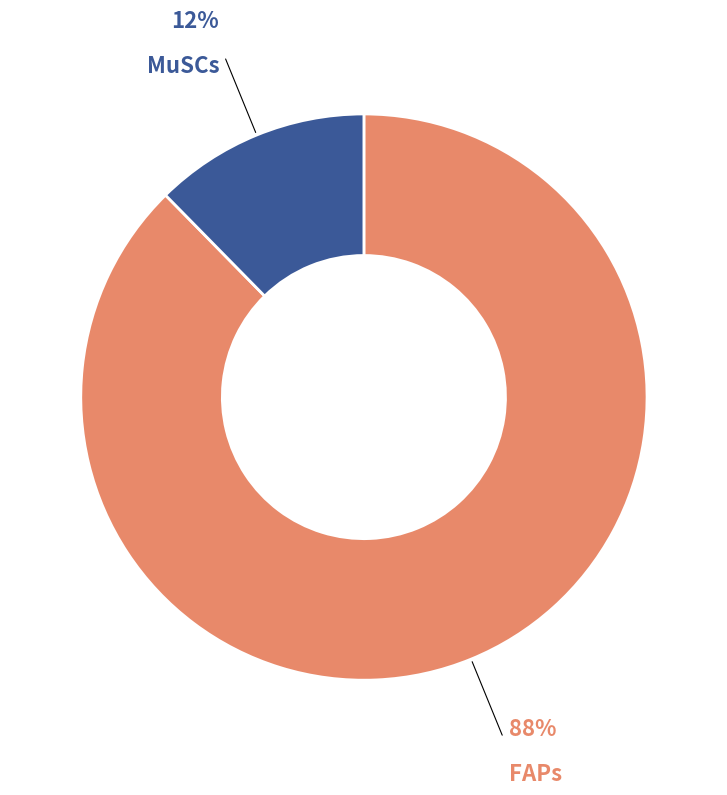

To the nearest percent, what is the average slice percentage?

50%